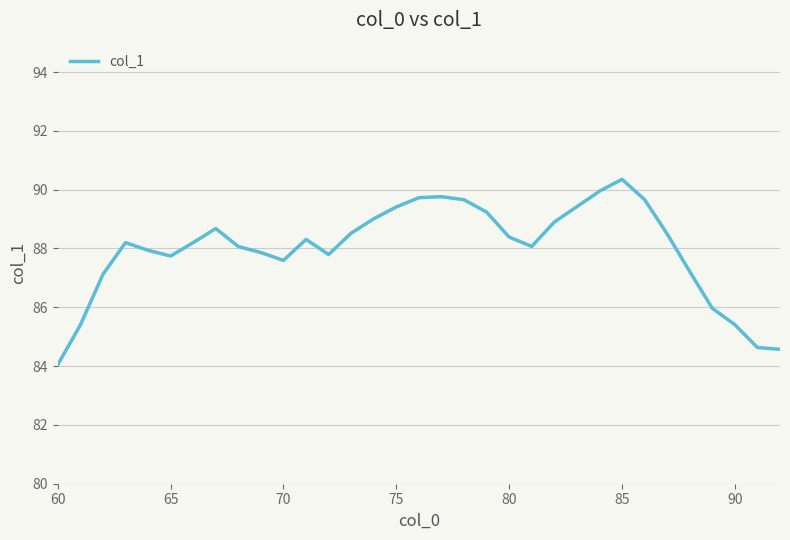

True or false: the data has more than 2 interior local peaks.

True